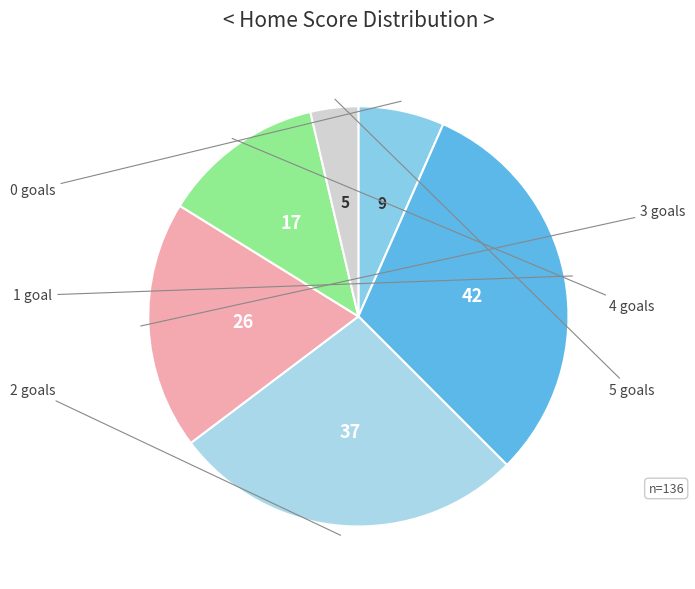

Count the number of slices in the pie.

6